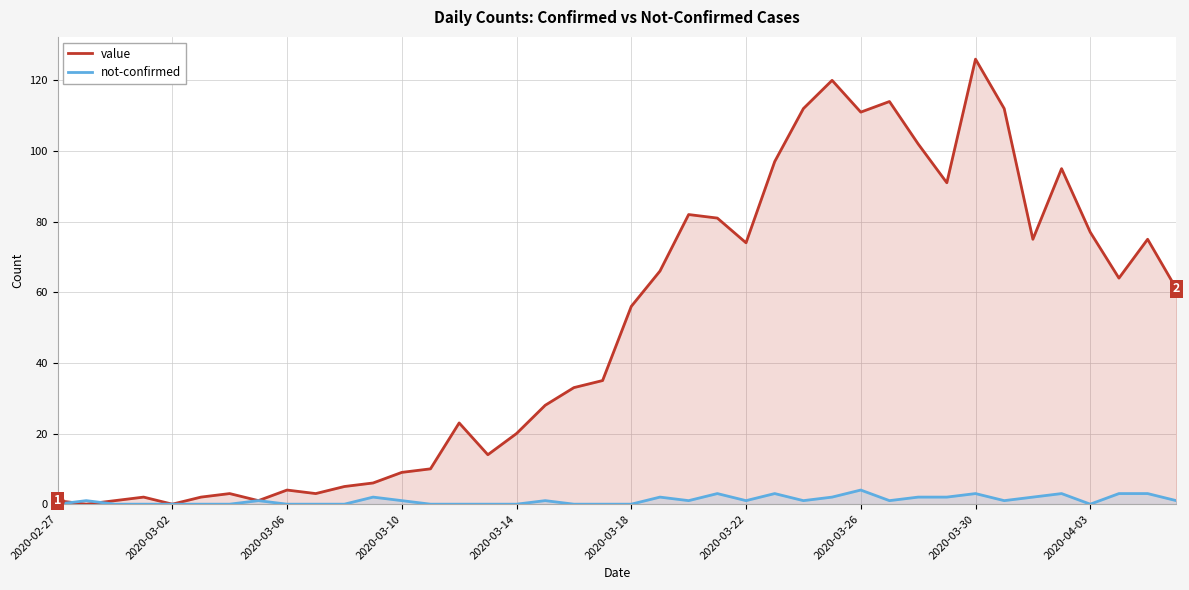

Which category has the highest value across all series?

2020-03-30